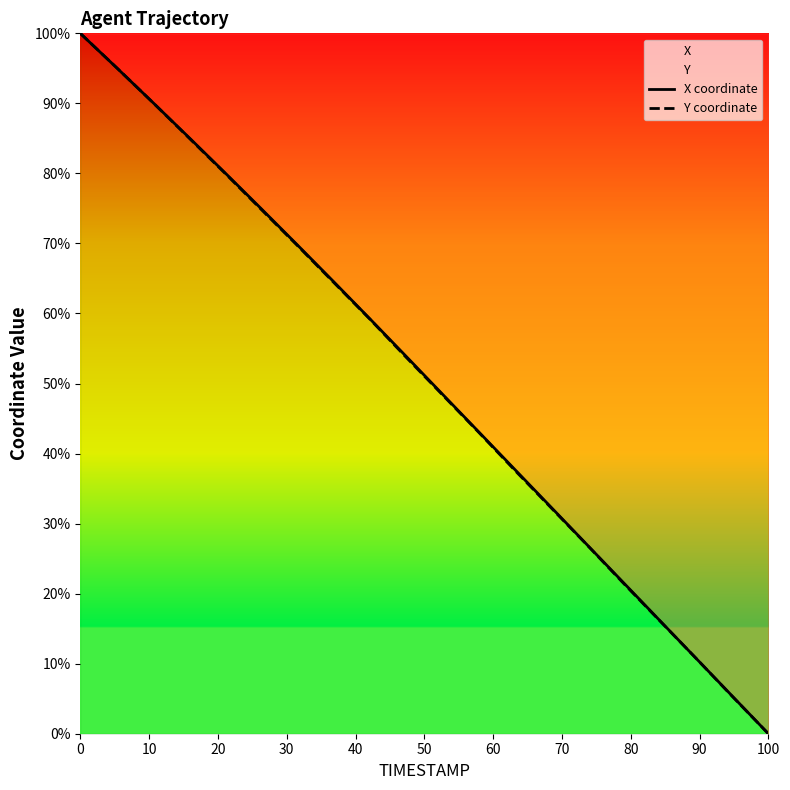

Between 60 and 80, which series saw the biggest shift?

X coordinate